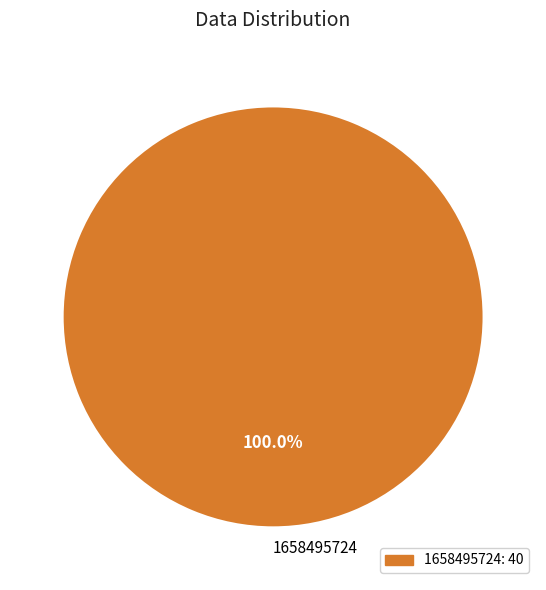

Rank the categories by value from highest to lowest.

1658495724